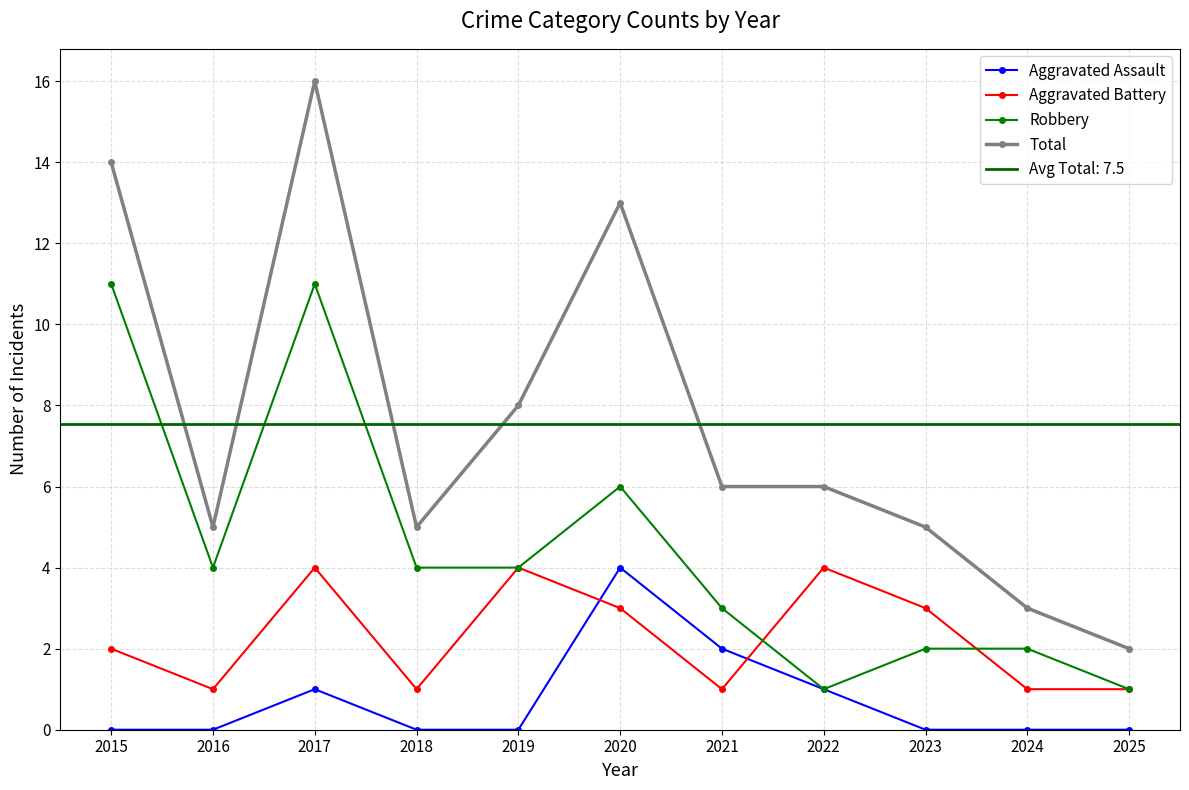

How many distinct data groups are displayed?

4